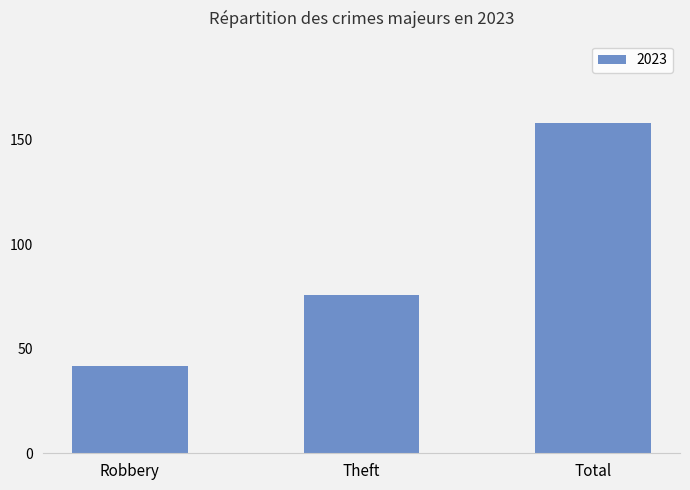

List the labels in order of value, largest first.

Total, Theft, Robbery